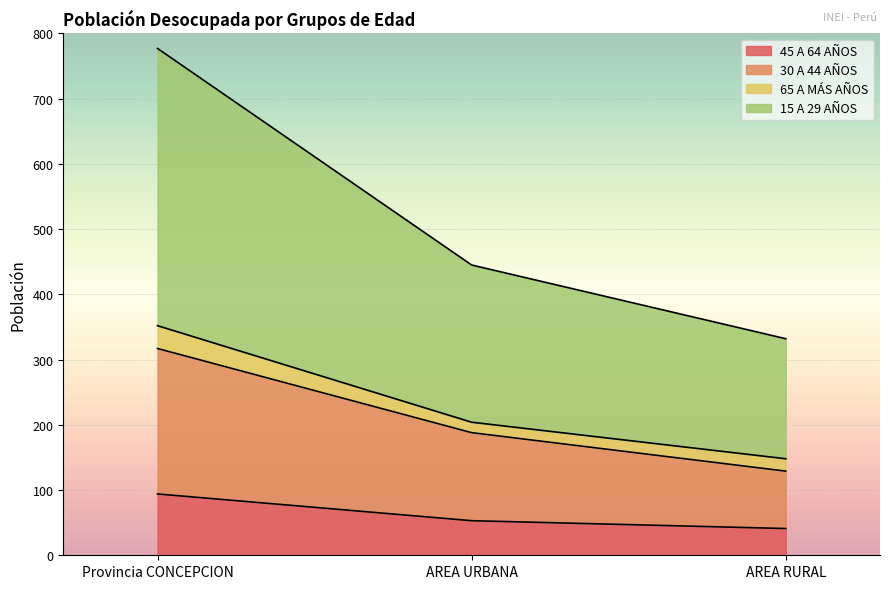

At which category is the sum across all series the highest?

Provincia CONCEPCION